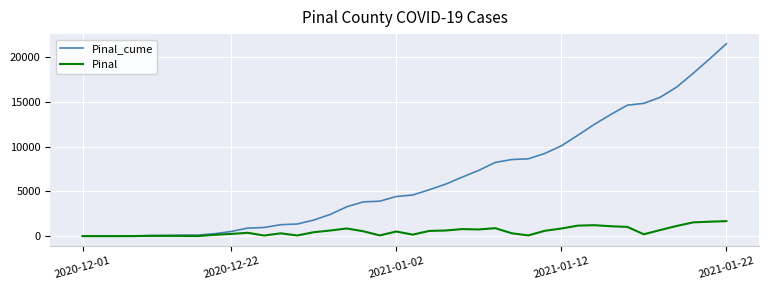

What is the greatest value displayed?

21523